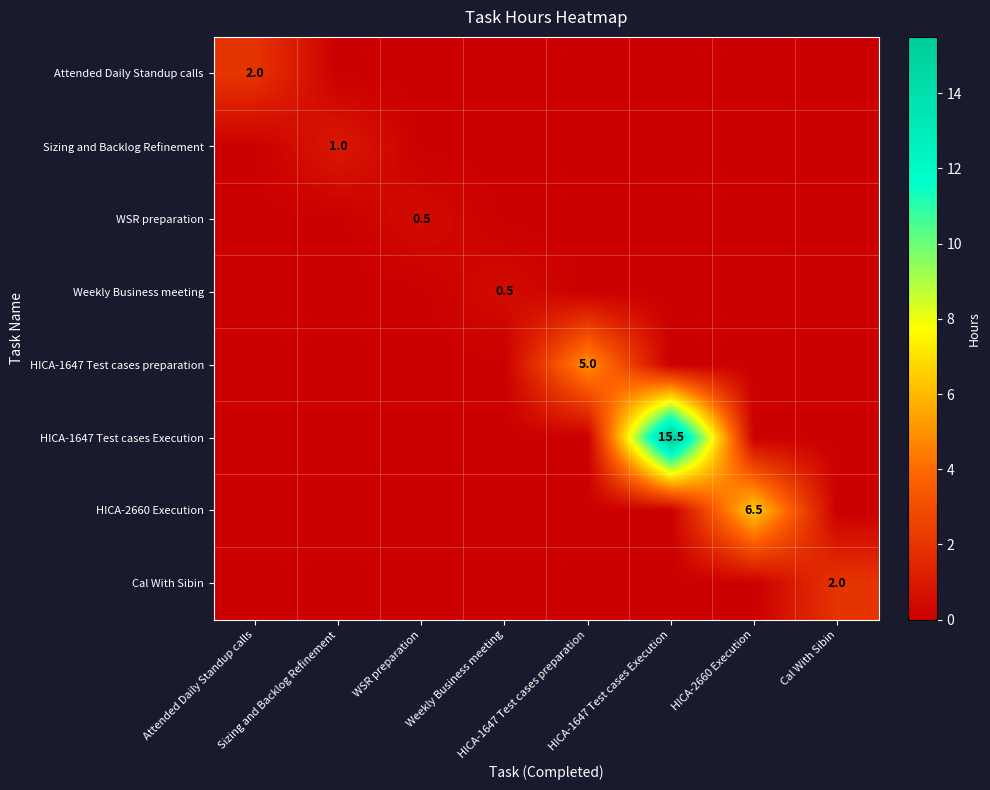

Rank the series by their maximum value, from highest to lowest.

HICA-1647 Test cases Execution, HICA-2660 Execution, HICA-1647 Test cases preparation, Attended Daily Standup calls, Cal With Sibin, Sizing and Backlog Refinement, WSR preparation, Weekly Business meeting